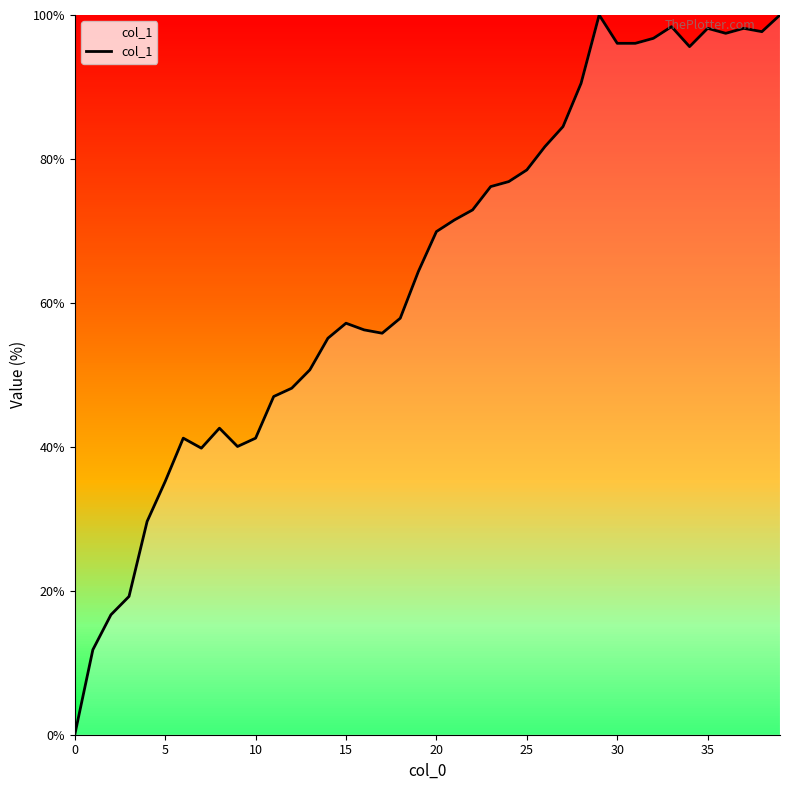

What is the maximum value shown in the chart?

100.0